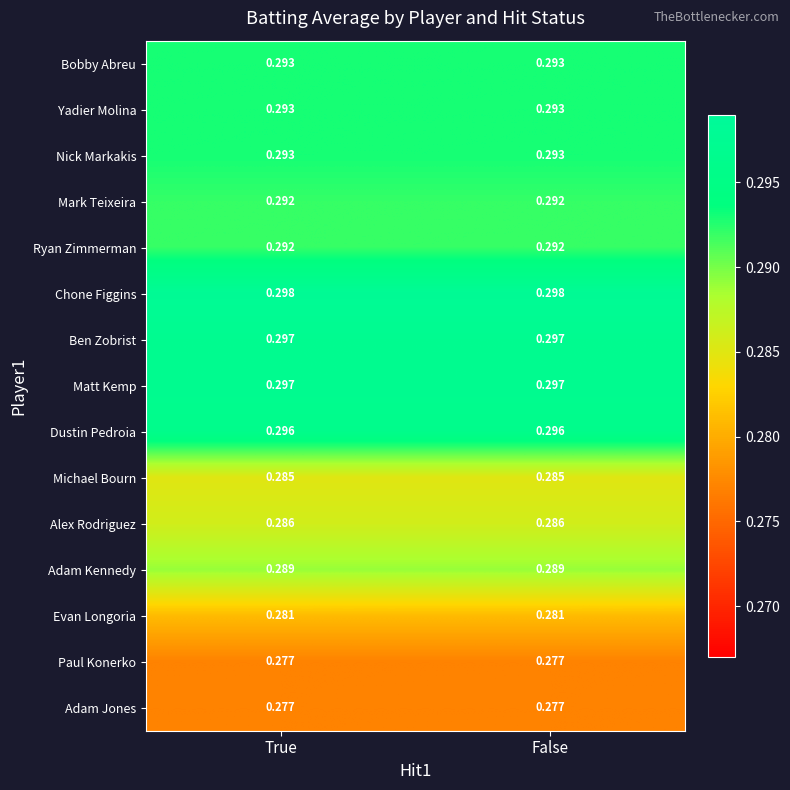

Which series has the largest total across all categories?

Chone Figgins